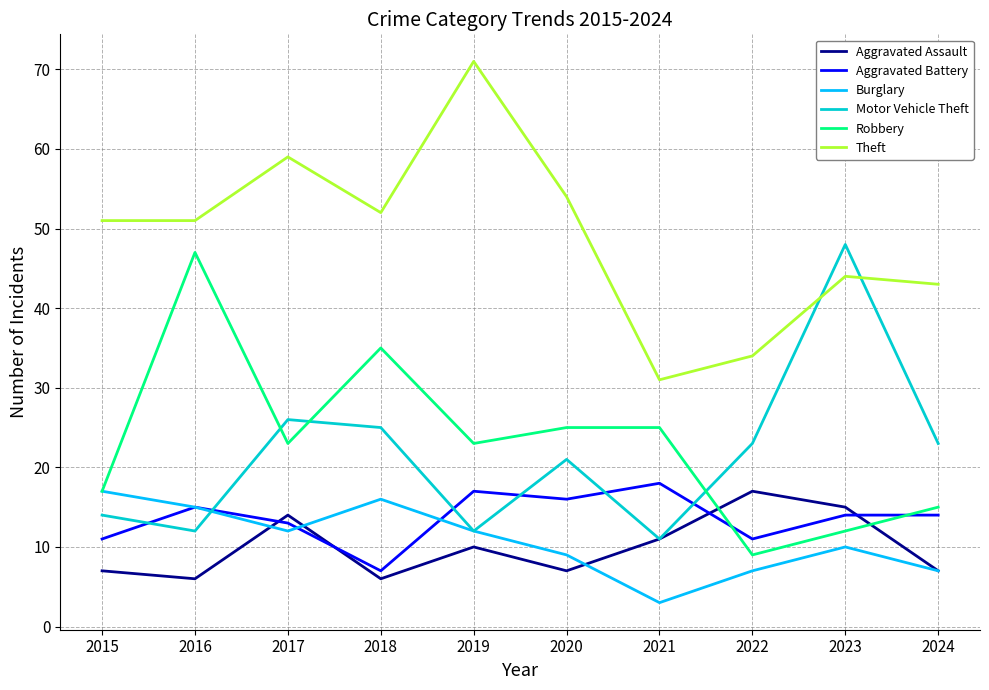

Reading left to right, what are all the values shown in this chart?

Aggravated Assault: 2015=7	2016=6	2017=14	2018=6	2019=10	2020=7	2021=11	2022=17	2023=15	2024=7
Aggravated Battery: 2015=11	2016=15	2017=13	2018=7	2019=17	2020=16	2021=18	2022=11	2023=14	2024=14
Burglary: 2015=17	2016=15	2017=12	2018=16	2019=12	2020=9	2021=3	2022=7	2023=10	2024=7
Motor Vehicle Theft: 2015=14	2016=12	2017=26	2018=25	2019=12	2020=21	2021=11	2022=23	2023=48	2024=23
Robbery: 2015=17	2016=47	2017=23	2018=35	2019=23	2020=25	2021=25	2022=9	2023=12	2024=15
Theft: 2015=51	2016=51	2017=59	2018=52	2019=71	2020=54	2021=31	2022=34	2023=44	2024=43